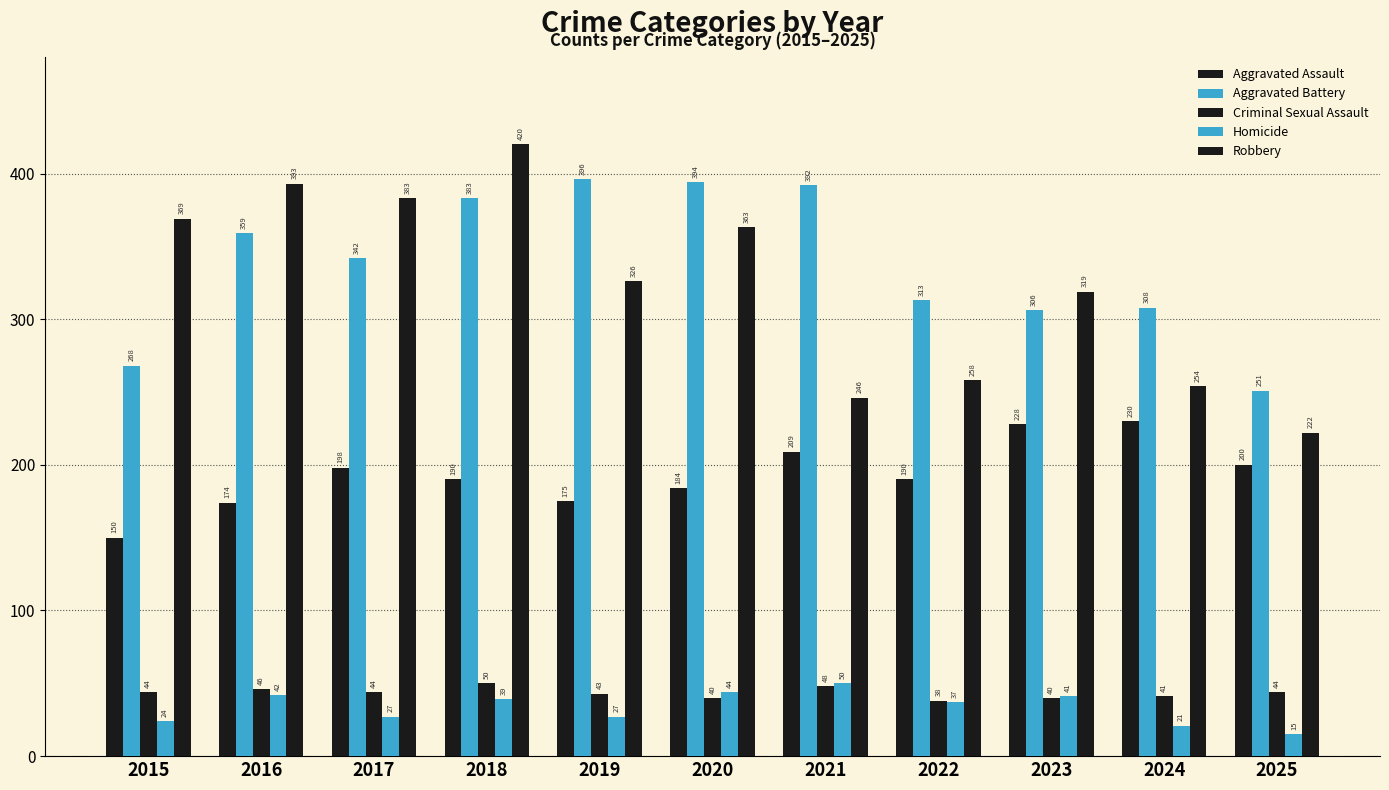

Between 2016 and 2015, which is larger?

2016